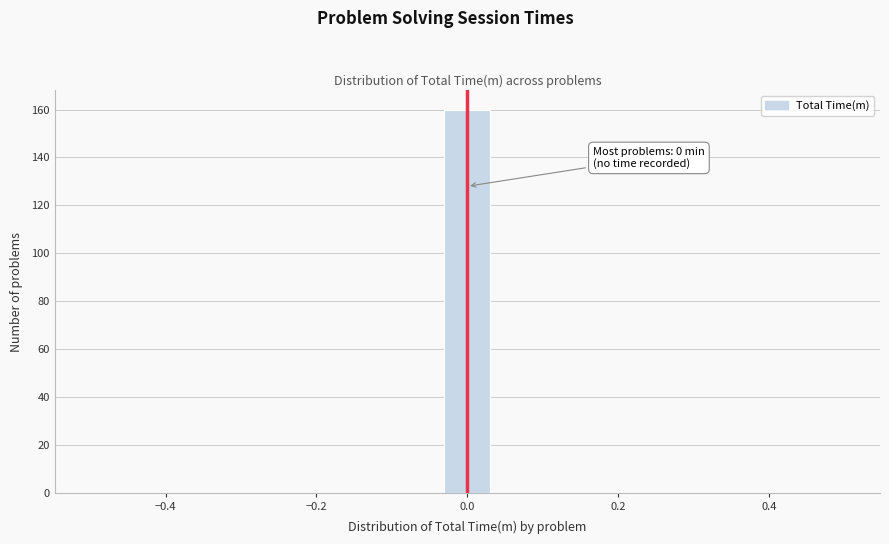

Read against the x-axis, roughly where is the centre of the tallest bar?

0.00